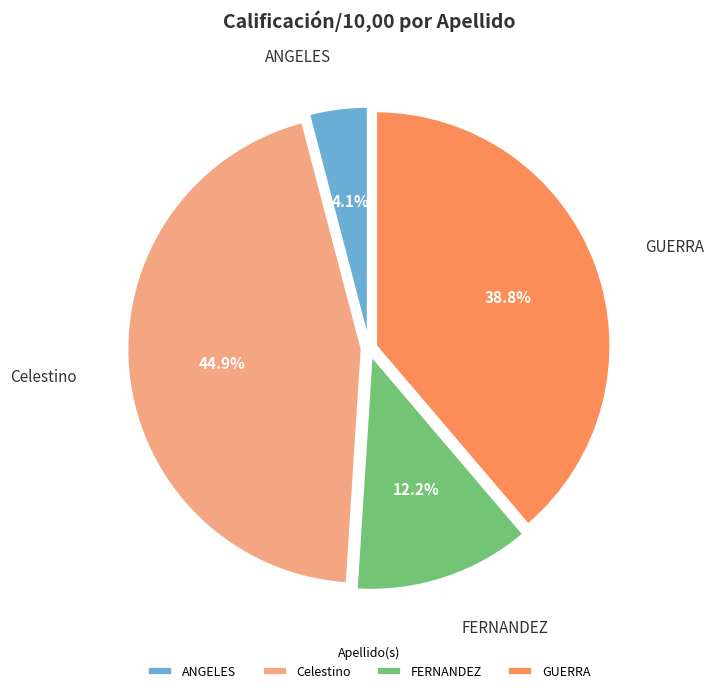

The Celestino slice represents 1% of the pie. True or false?

False